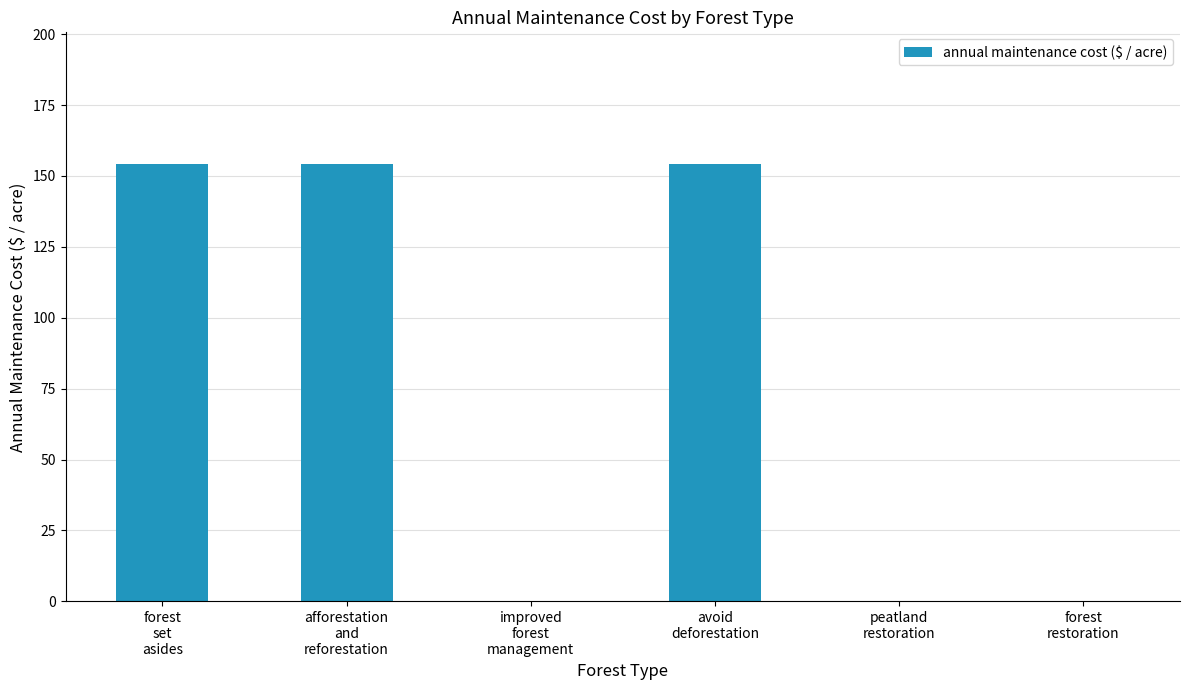

What is the sum of all values?

463.0